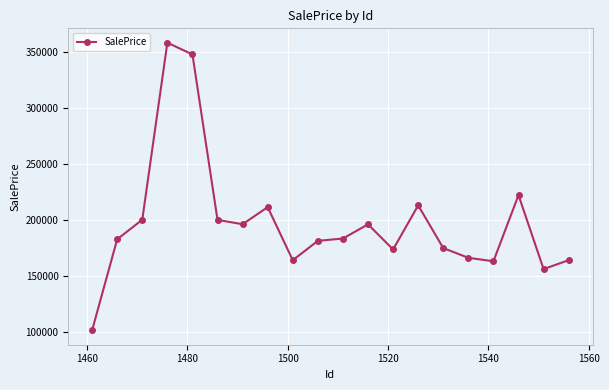

What is the value of the 6th point from the left?

199952.5